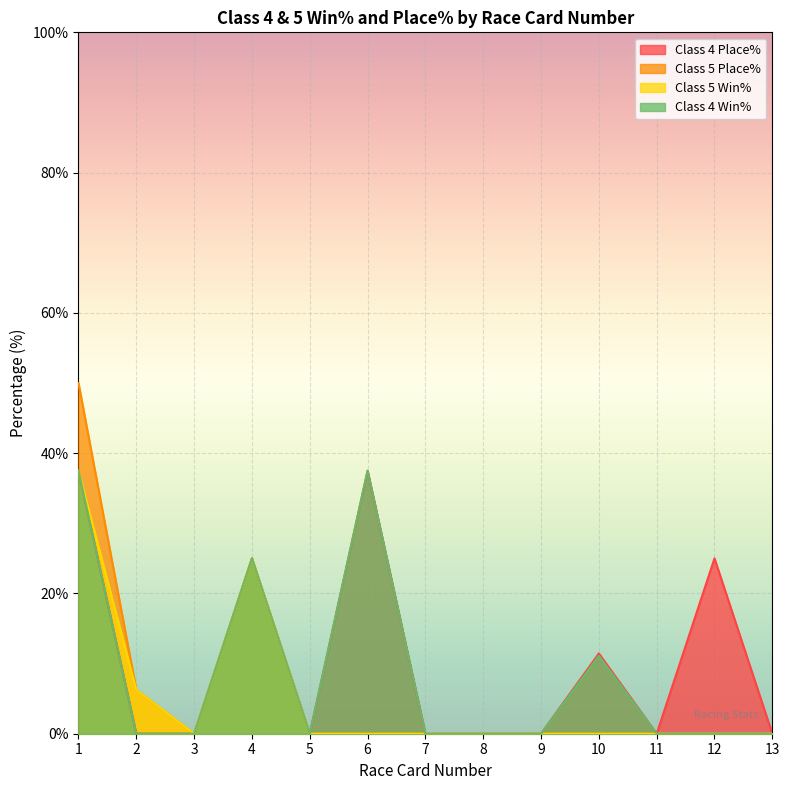

Which series has the widest spread of values?

Class 5 Place%